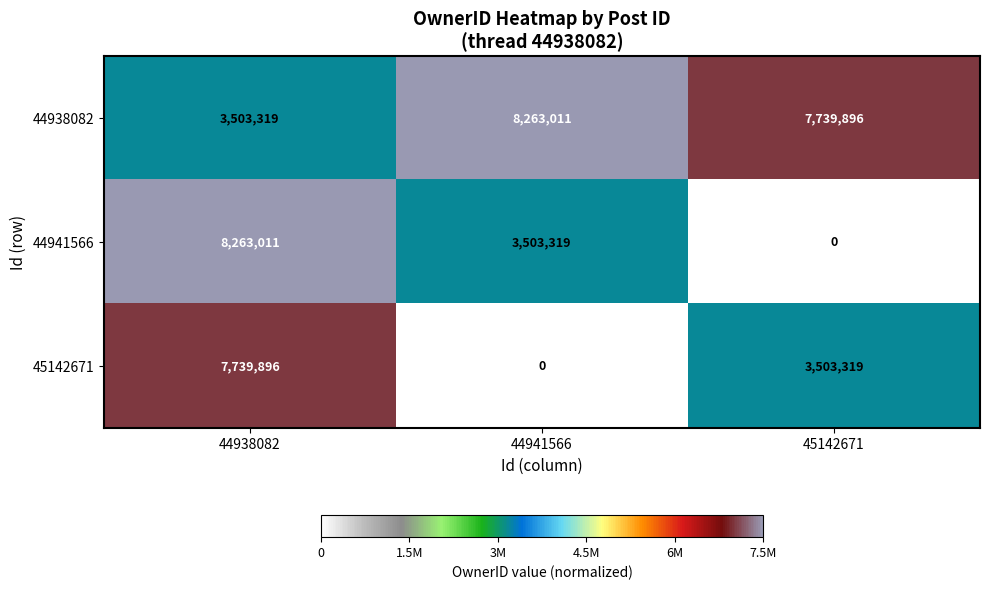

At which category is the sum across all series the highest?

44938082